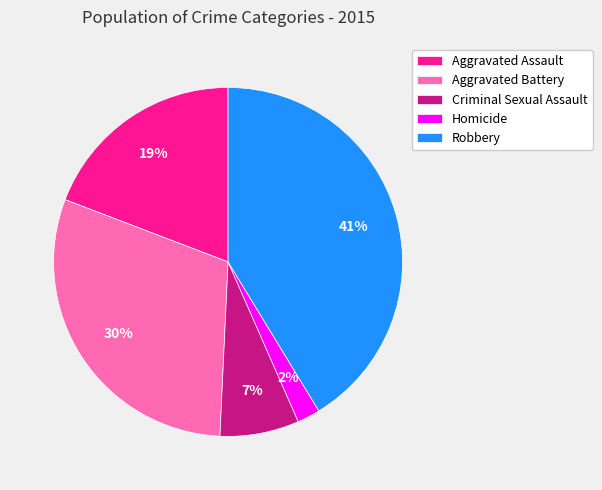

What percentage is the Homicide slice, to the nearest percent?

2%